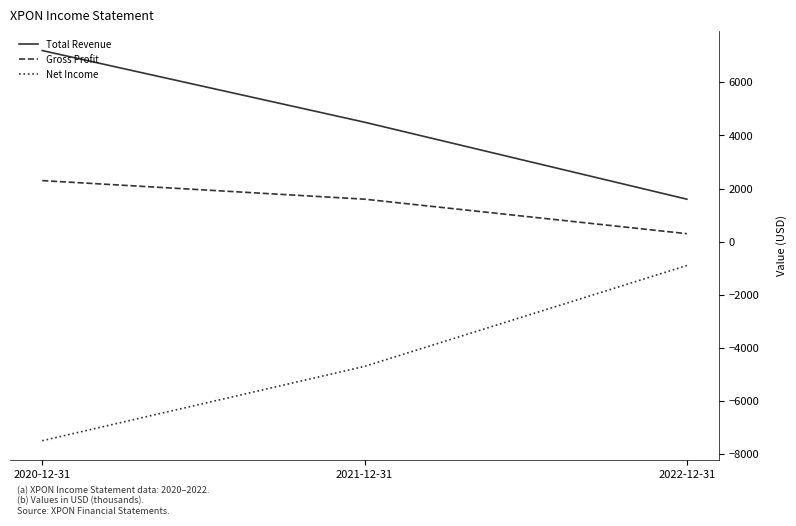

Which series has the largest total across all categories?

Total Revenue